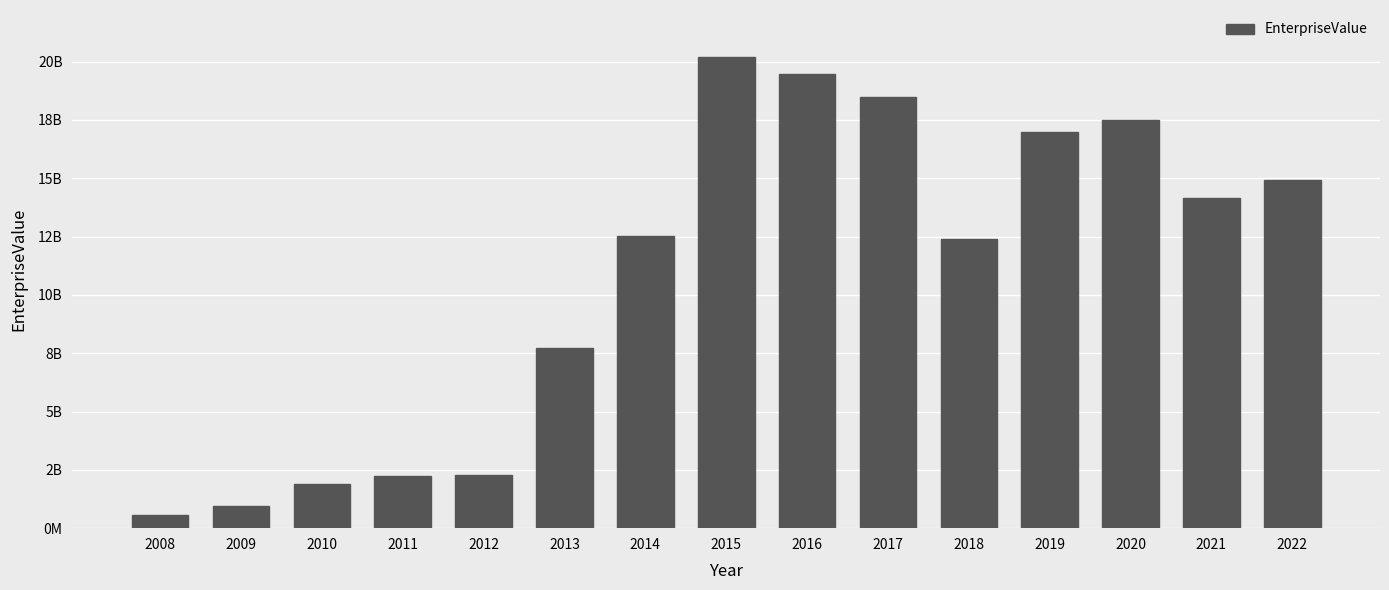

At which label does the data first exceed 12515426170?

2015